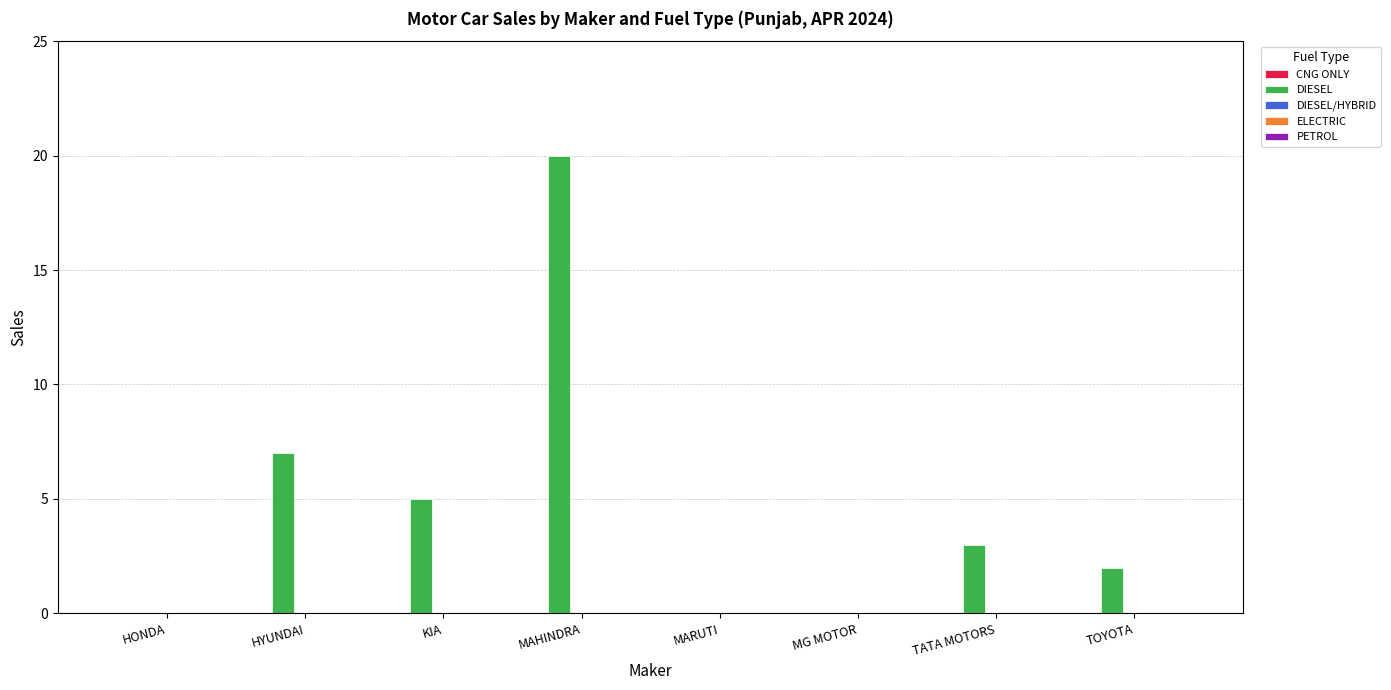

Is it true that the value at TOYOTA is 1?

False